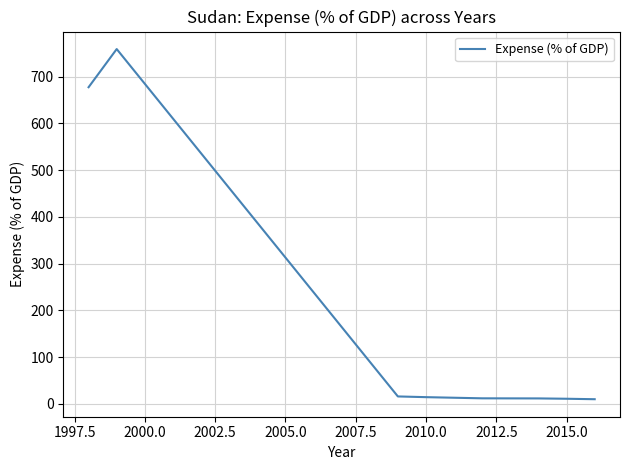

What is the difference between the maximum and minimum values?

749.2